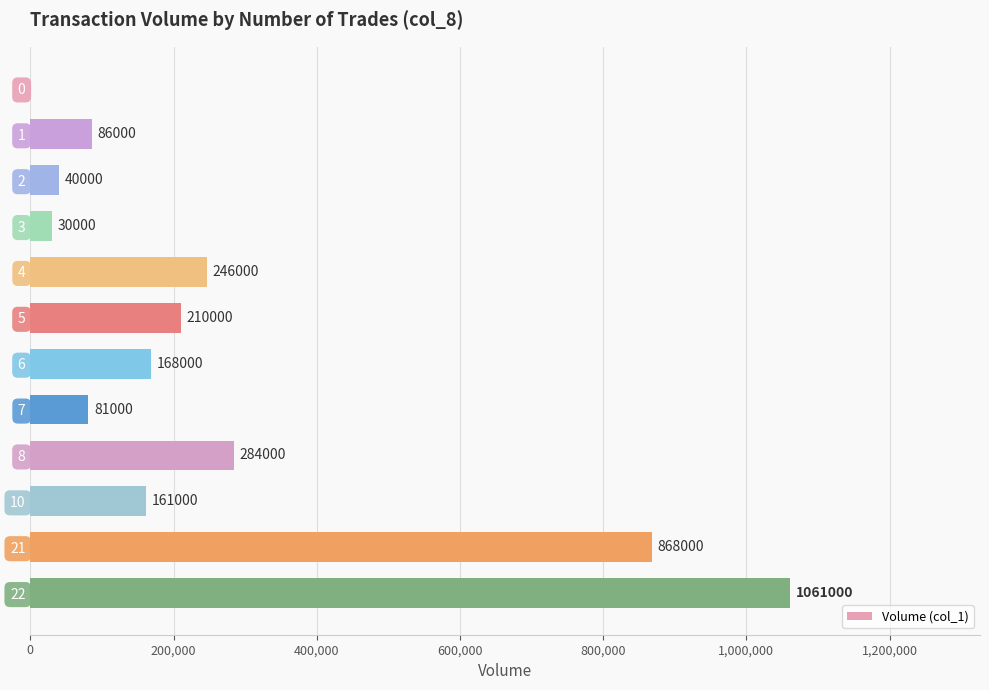

What value does the data have at 8, to the nearest 10?

284000